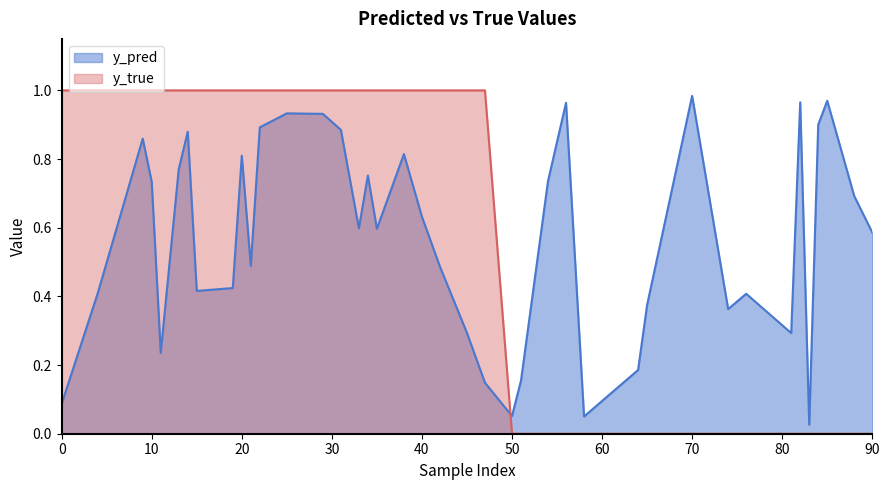

Which series has the widest spread of values?

y_true